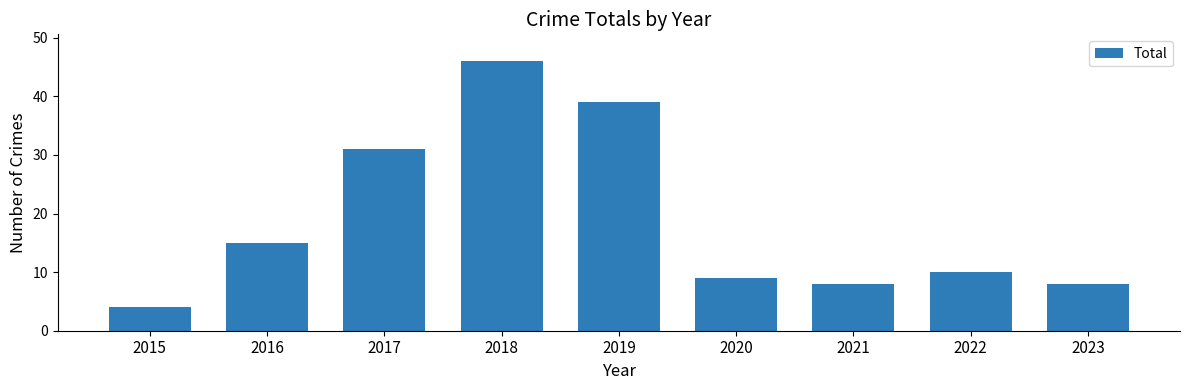

What is the change in value from 2018 to 2019?

-7